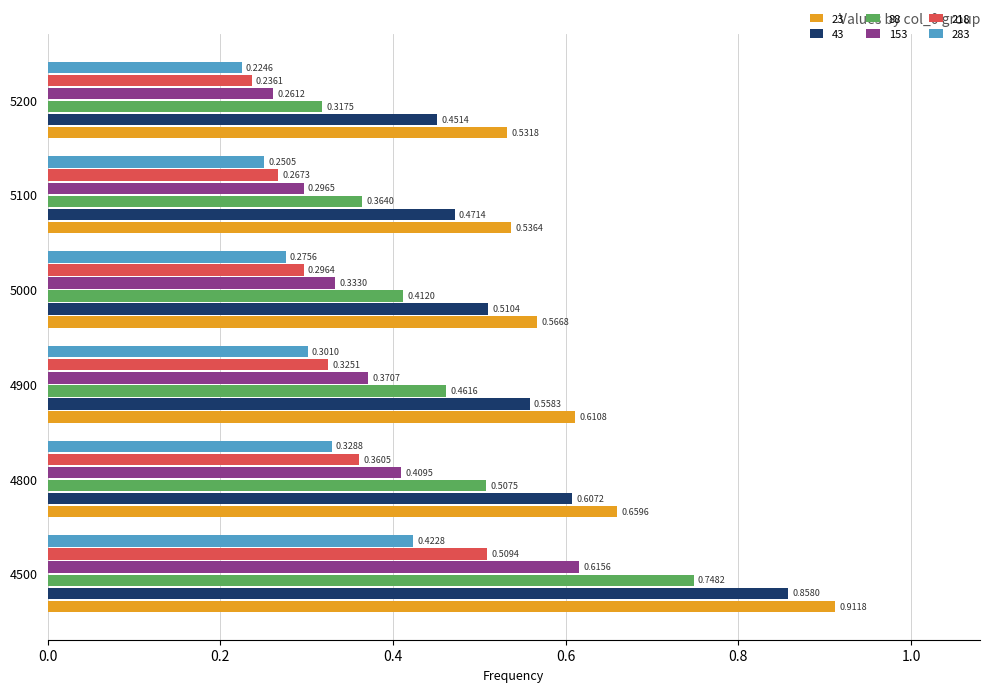

Which series has the largest range (max minus min)?

88